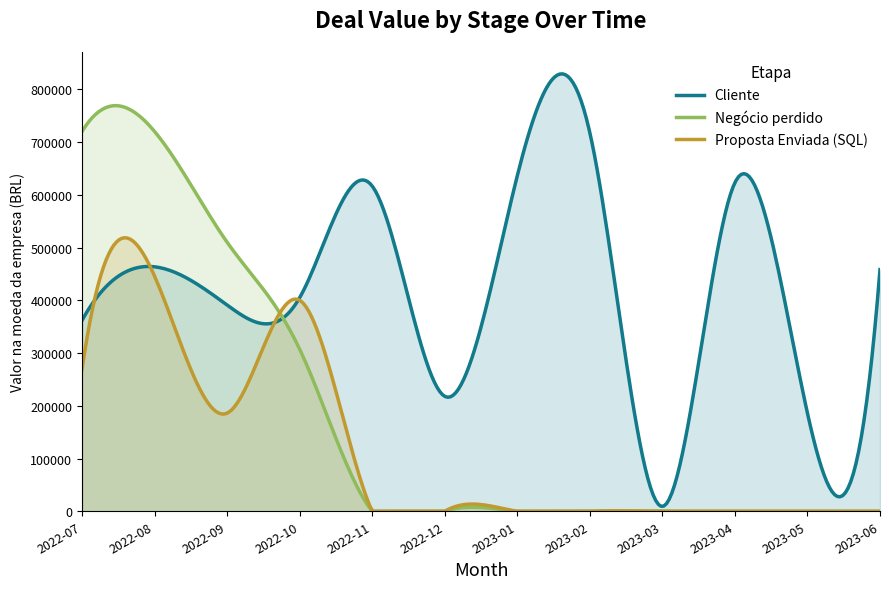

What is the difference between the maximum and minimum values in the Proposta Enviada (SQL) series?

518513.7